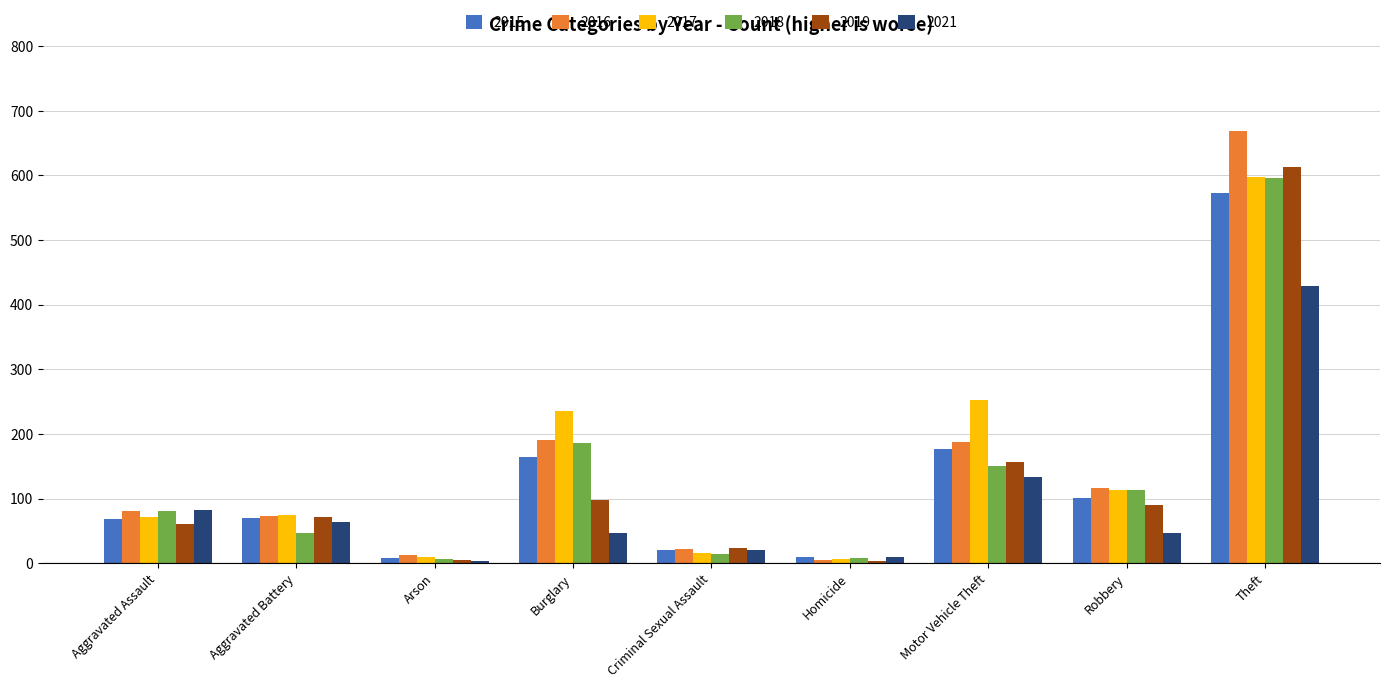

How many categories are shown in the chart?

9